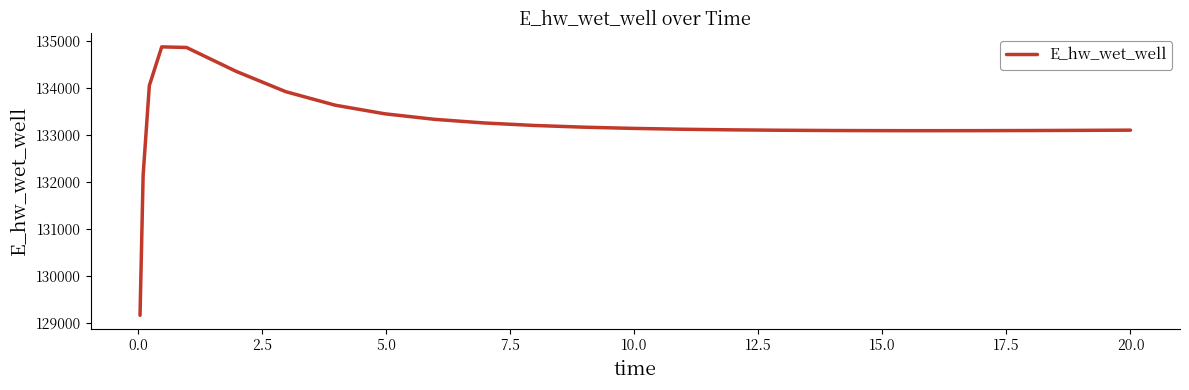

What is the greatest value displayed?

134879.6